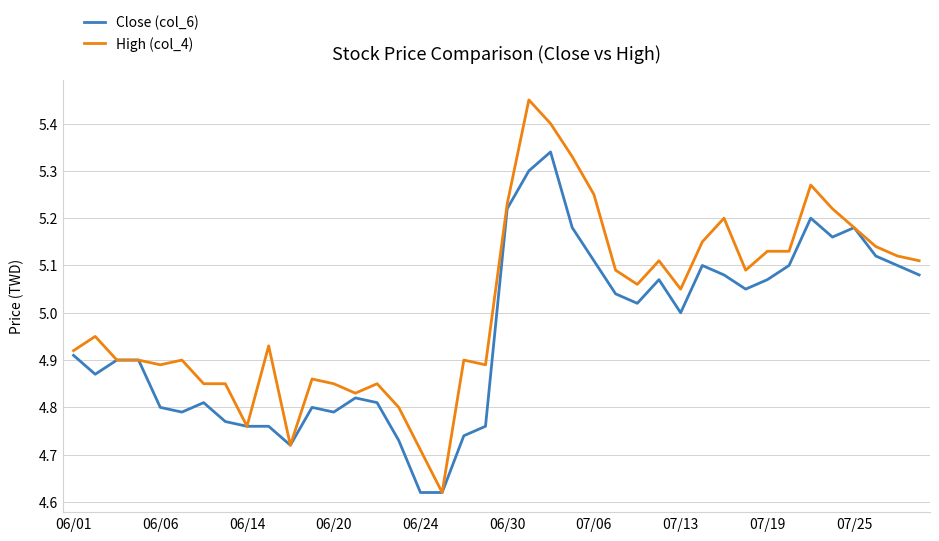

List the series in order of their overall mean, lowest first.

Close (col_6), High (col_4)